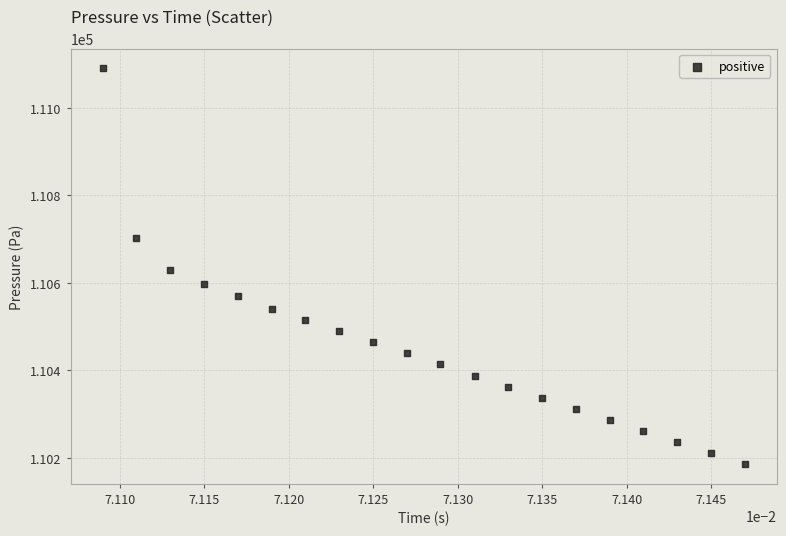

What is the range of Y values (max minus min)?

904.7